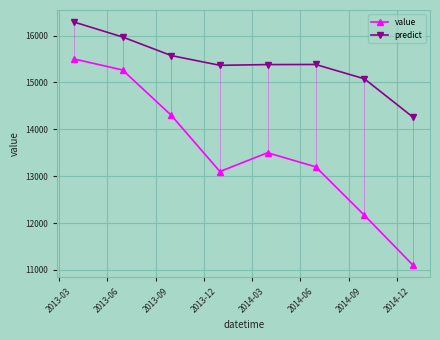

List the series in order of their overall mean, highest first.

predict, value